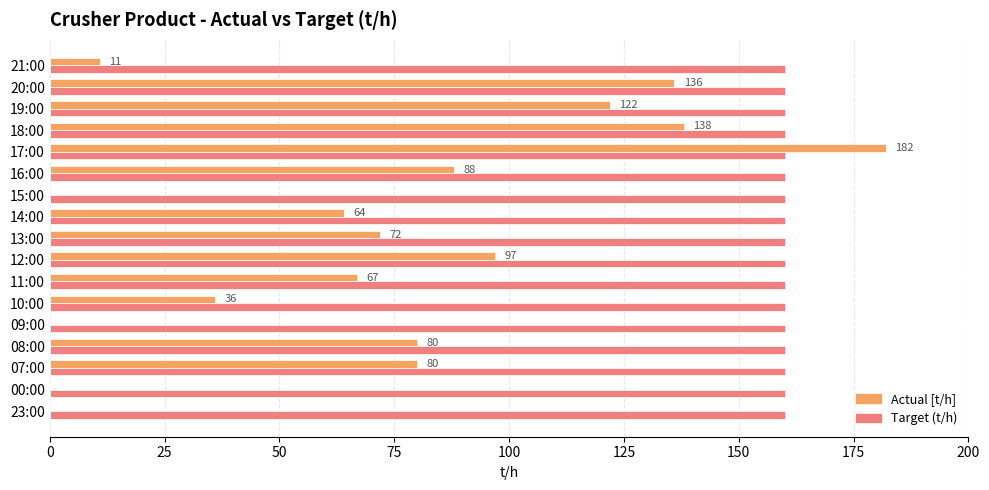

True or false: Actual [t/h] has a value of 291 at 17:00.

False